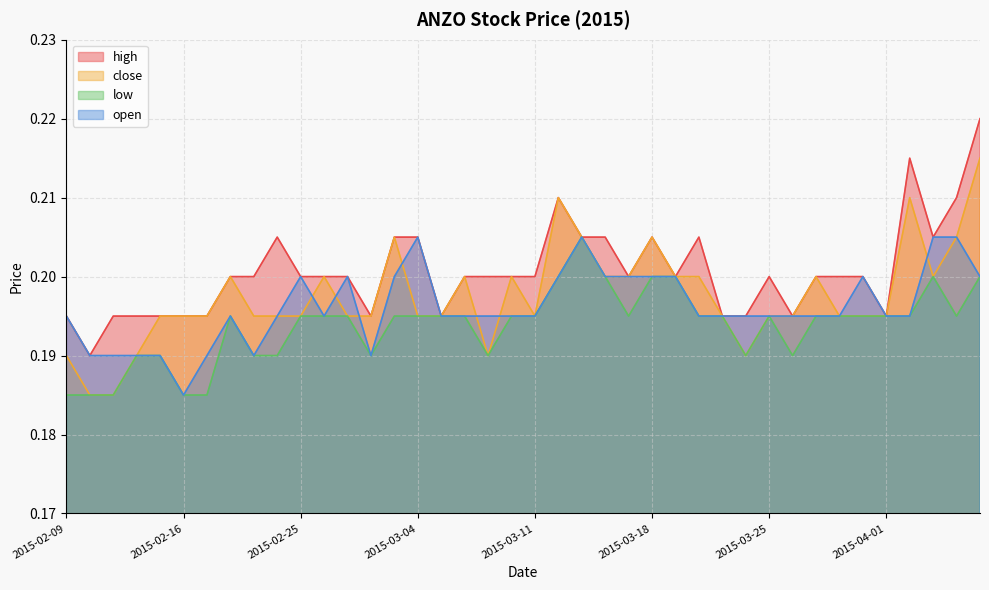

What is the highest value of the open series?

0.2